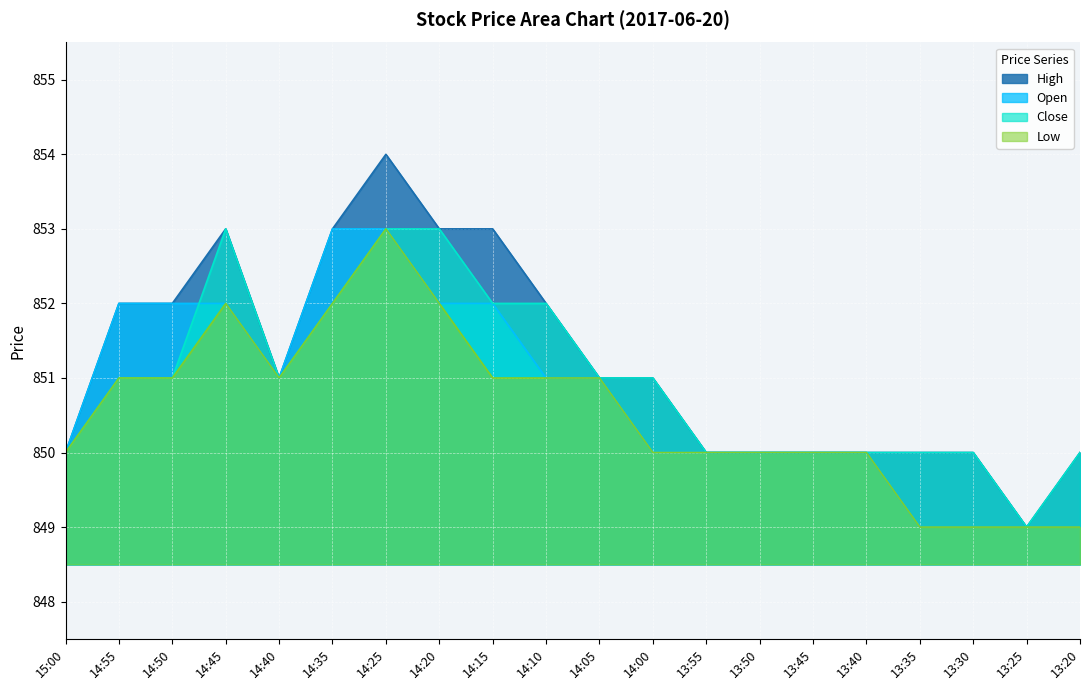

How many data points in Open are less than 851?

10